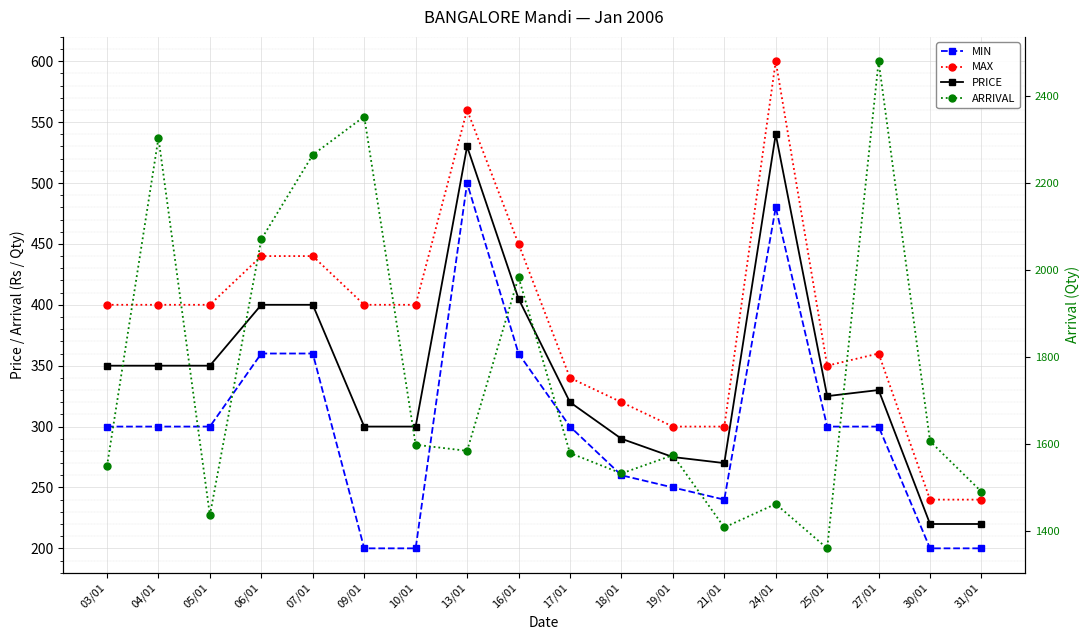

What is the label of the 4th point from the left?

06/01